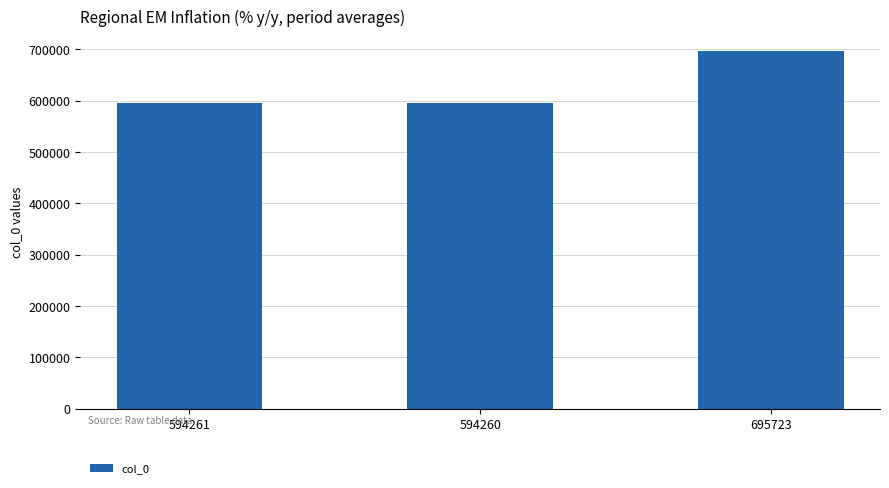

Does the chart contain stacked bars?

No